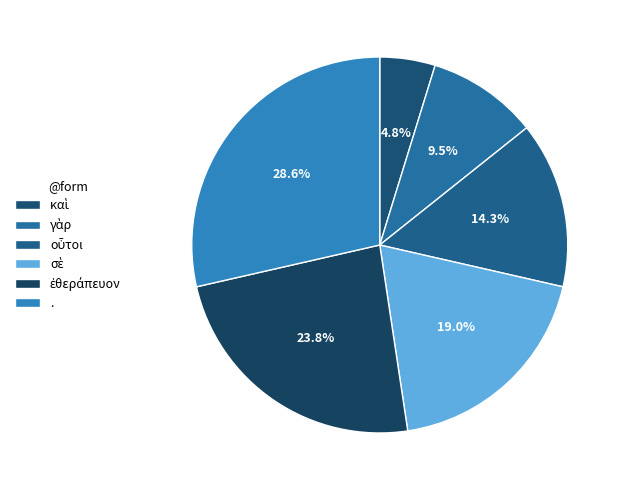

True or false: γὰρ accounts for 10% of the total.

True